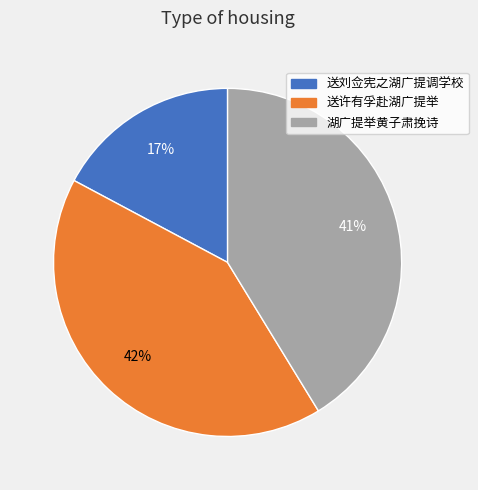

Is it true that 送许有孚赴湖广提举 is 34% of the pie?

False